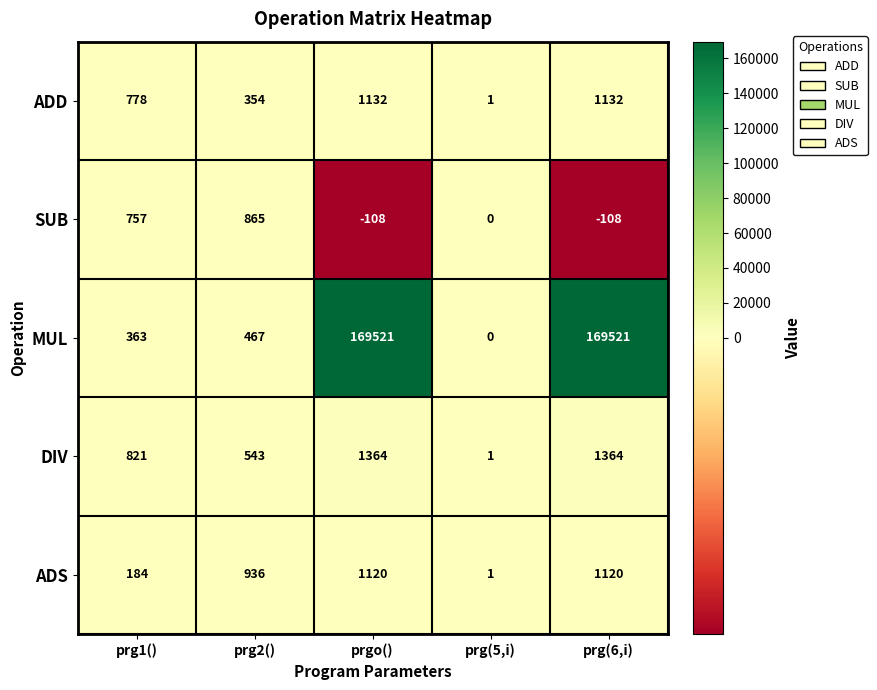

At which label is SUB closest to 378?

prg(5,i)